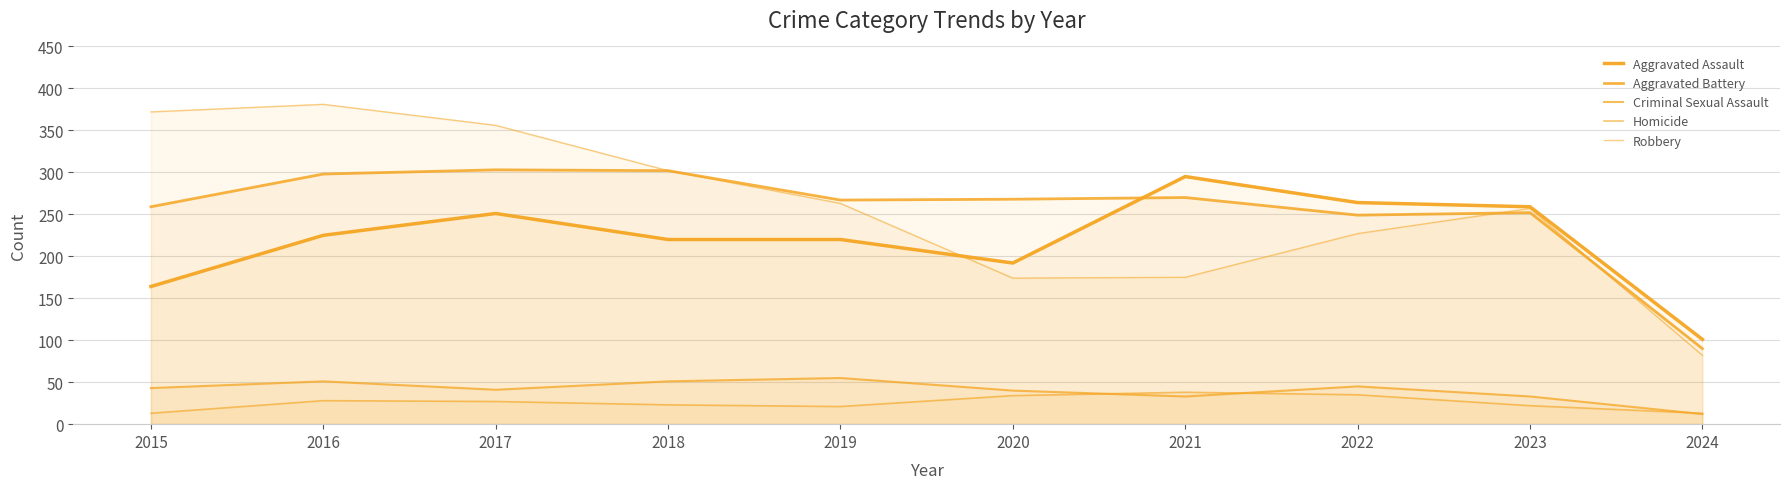

The value of Criminal Sexual Assault at 2016 is 73. True or false?

False